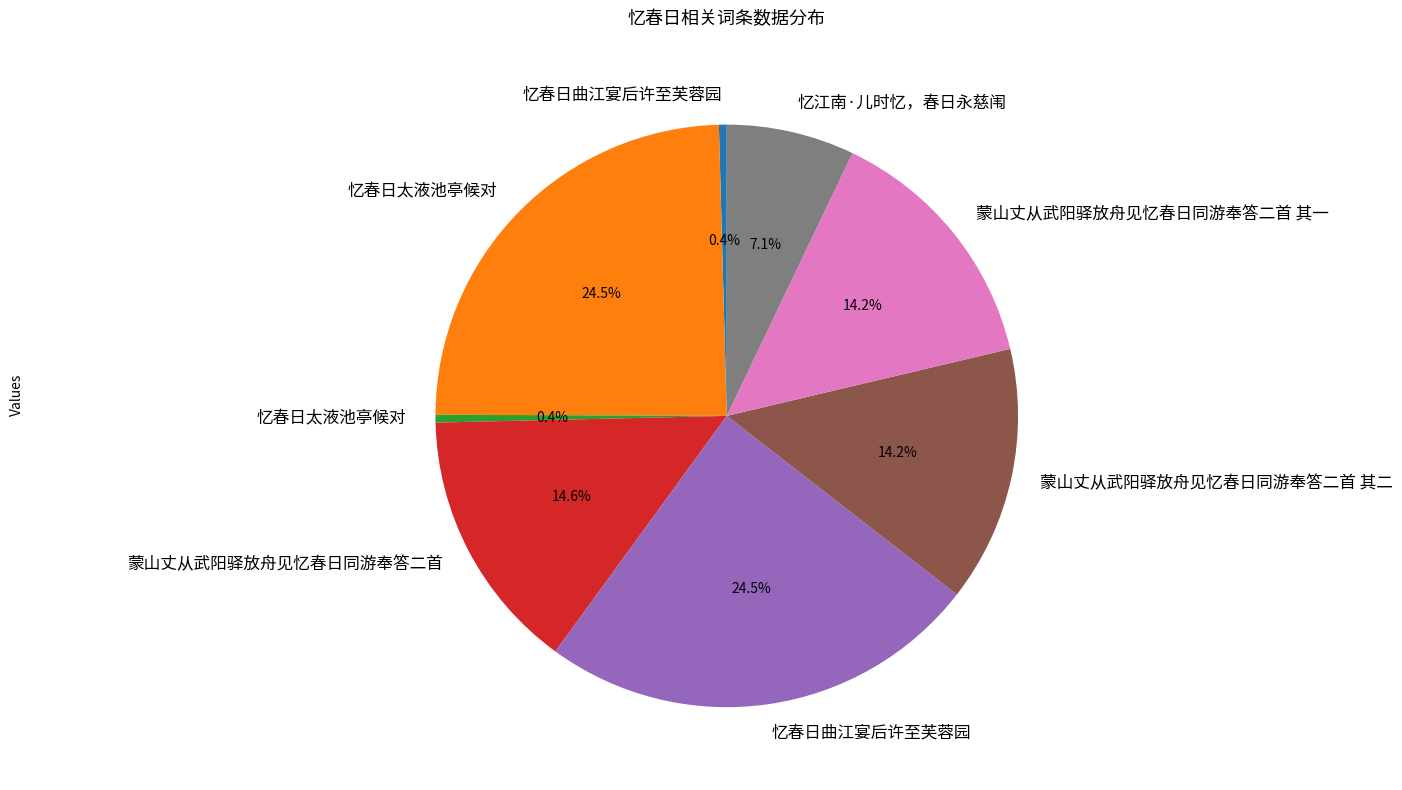

Does any single category account for the majority?

No